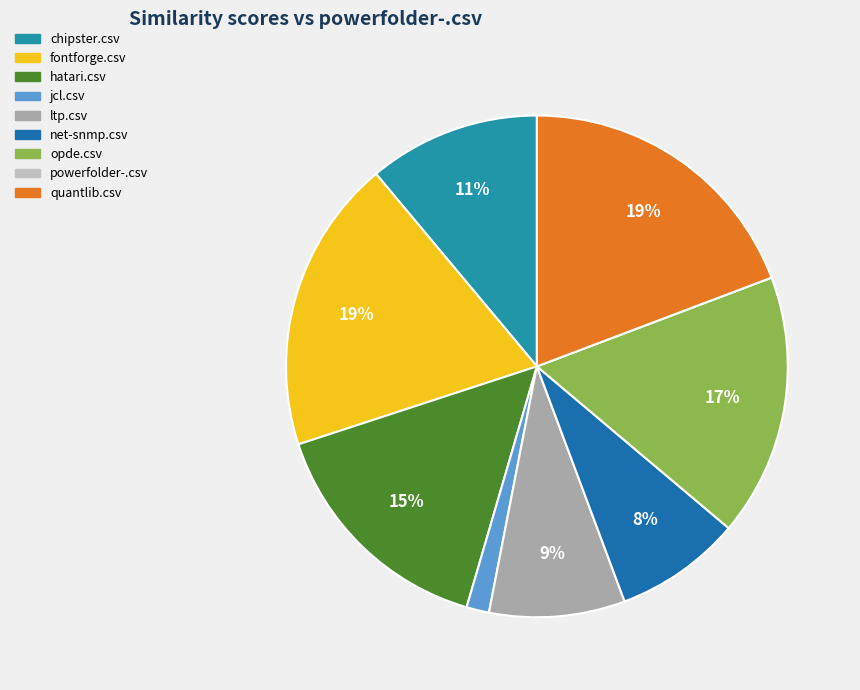

Combined, do fontforge.csv and quantlib.csv account for over 50%?

No